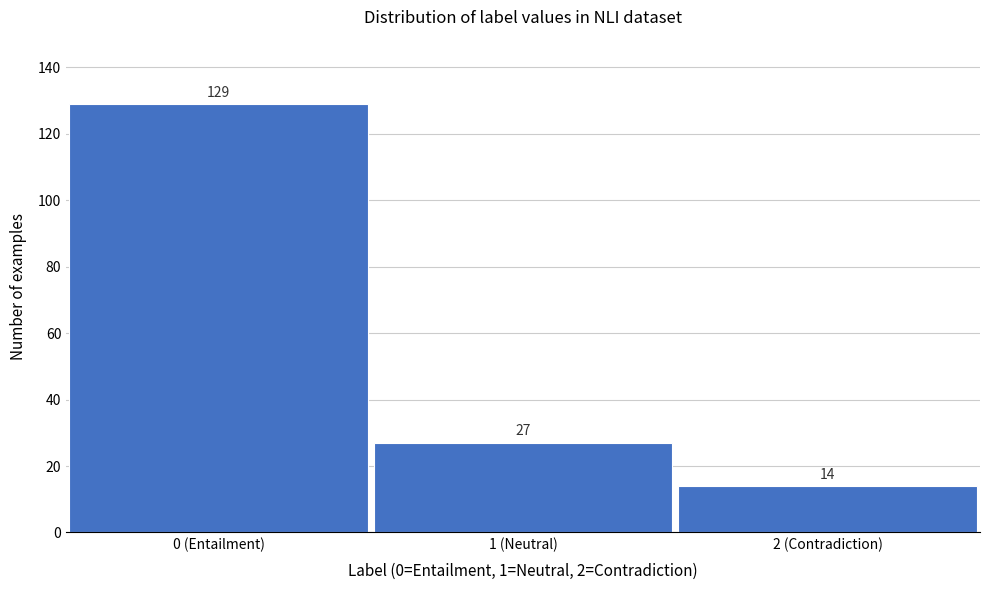

Reading left to right, extract all data points from this chart.

0 (Entailment)=129	1 (Neutral)=27	2 (Contradiction)=14